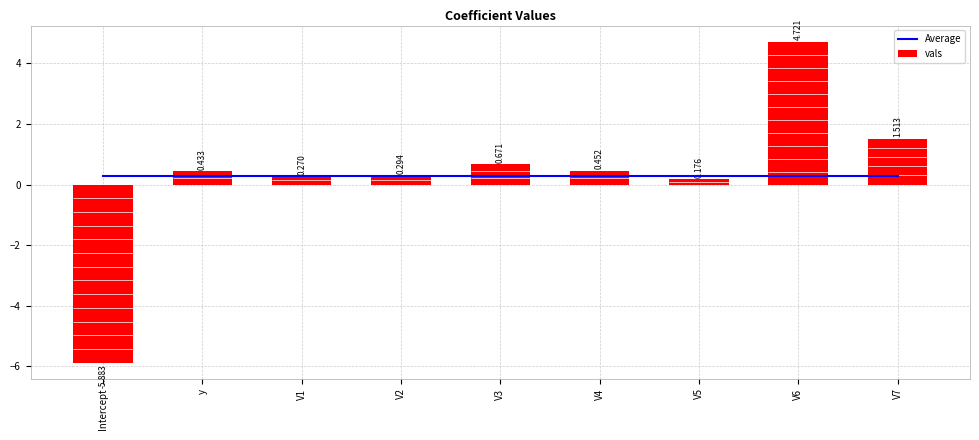

What is the sum of the vals values at V7 and V6?

6.2